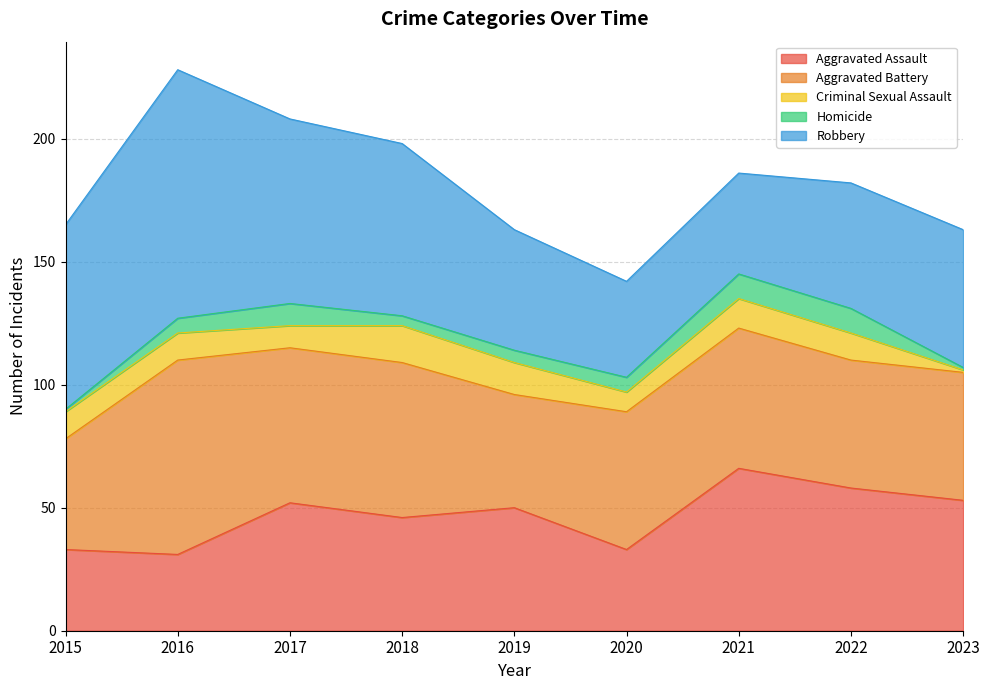

Is the value of Homicide at 2017 greater than the value of Aggravated Assault at 2023?

No